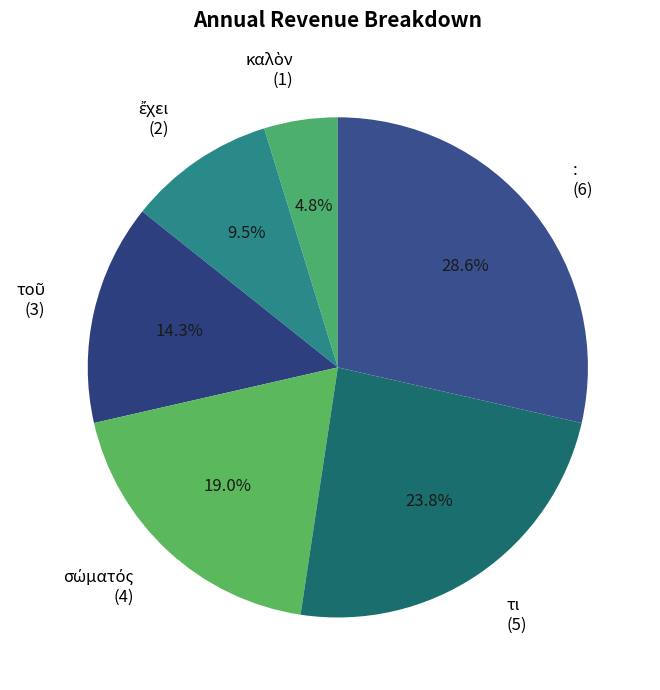

What percentage is NOT represented by :?

71.4%